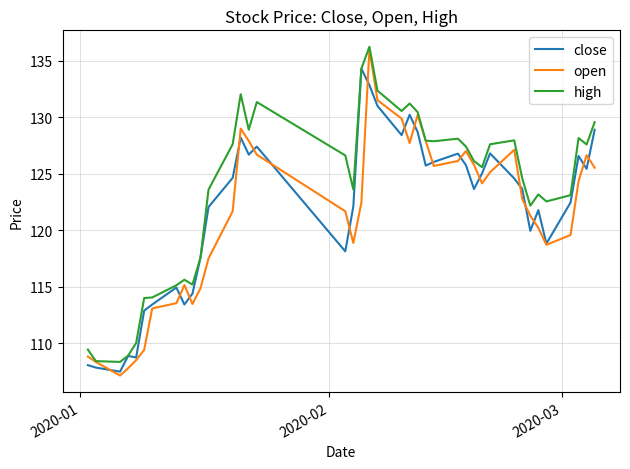

What is the minimum value shown in the chart?

107.1